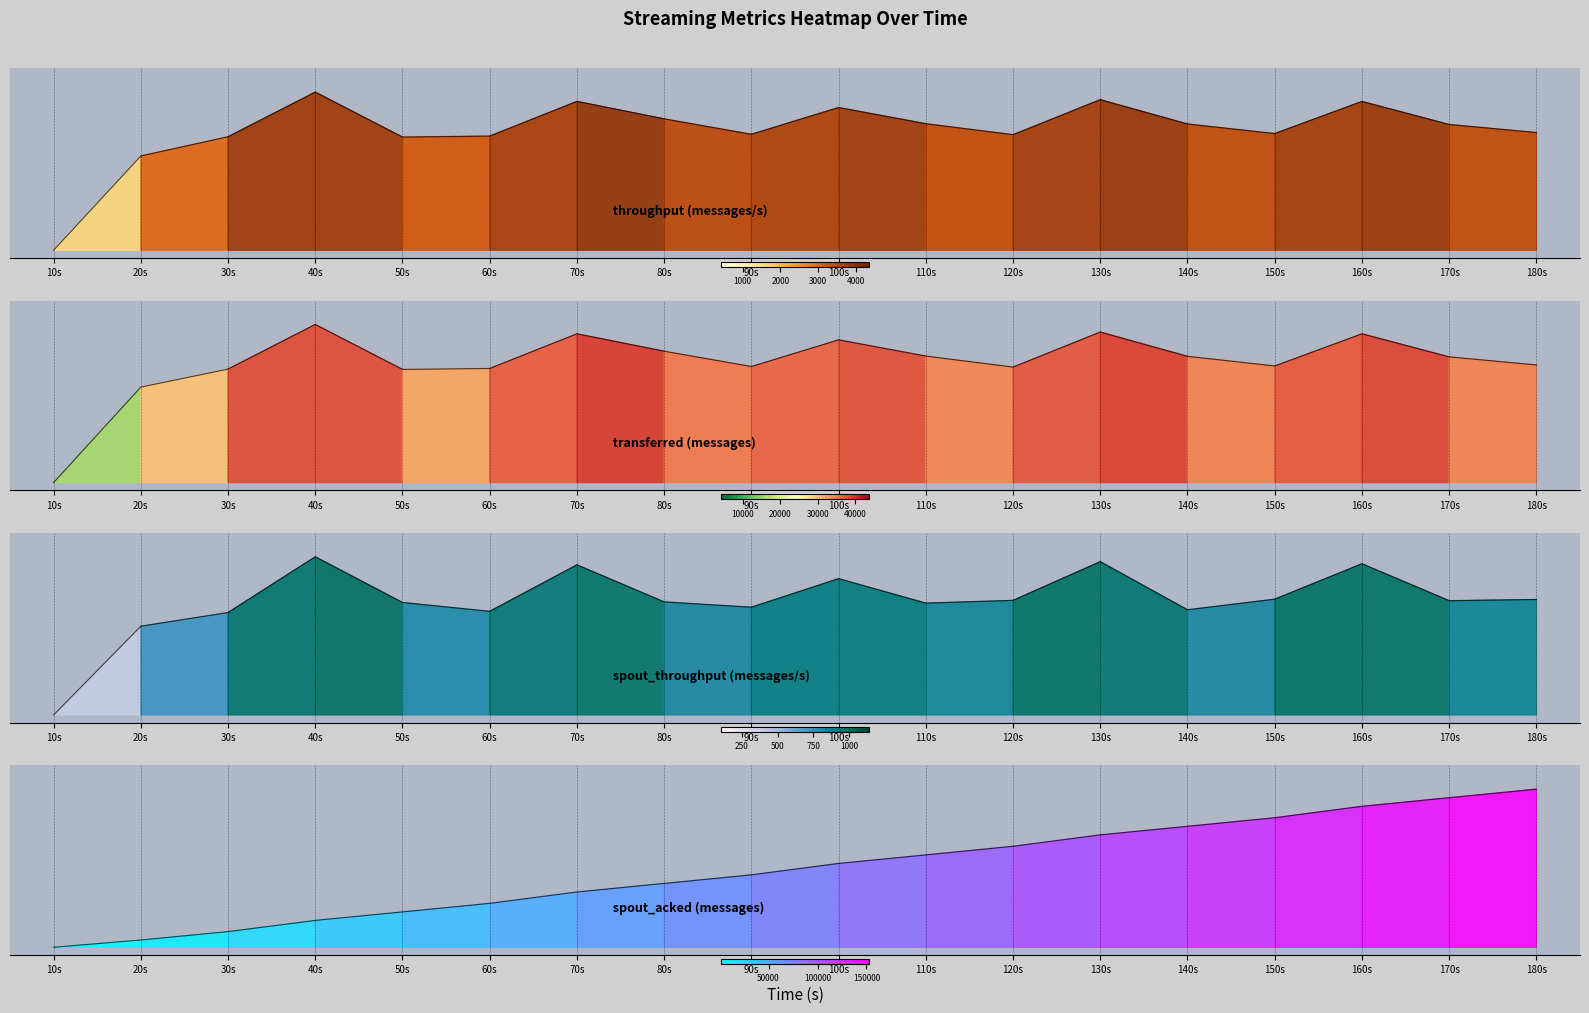

What is the spread (max minus min) of values at 170s?

0.2